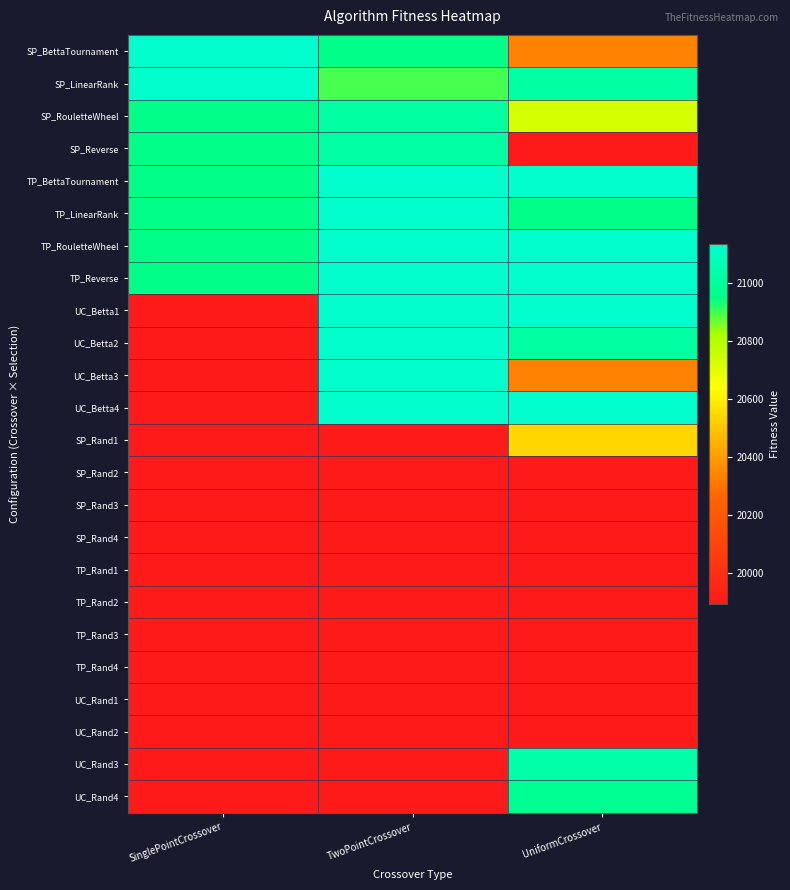

What is the difference between the highest and lowest values at SinglePointCrossover?

1237